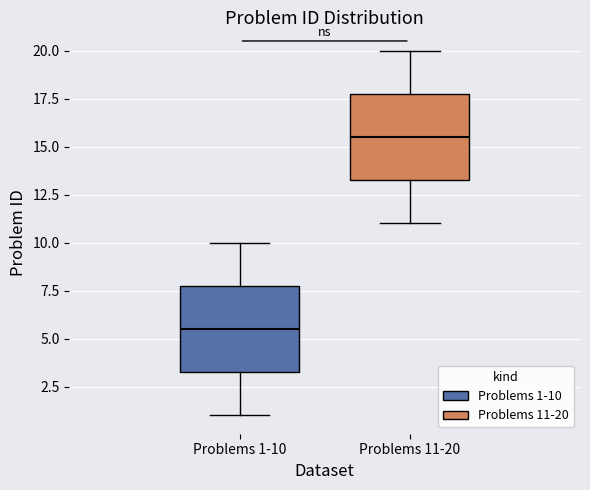

Reading left to right, read every box against the y-axis: the position of its median line, the range the box covers, and the ends of its whiskers. The values are not printed on the chart, so give them approximately, as read against the axis.

Problems 1-10: median 5.5, box 3.5 to 8.0, whiskers 1.0 to 10.0
Problems 11-20: median 15.5, box 13.5 to 18.0, whiskers 11.0 to 20.0